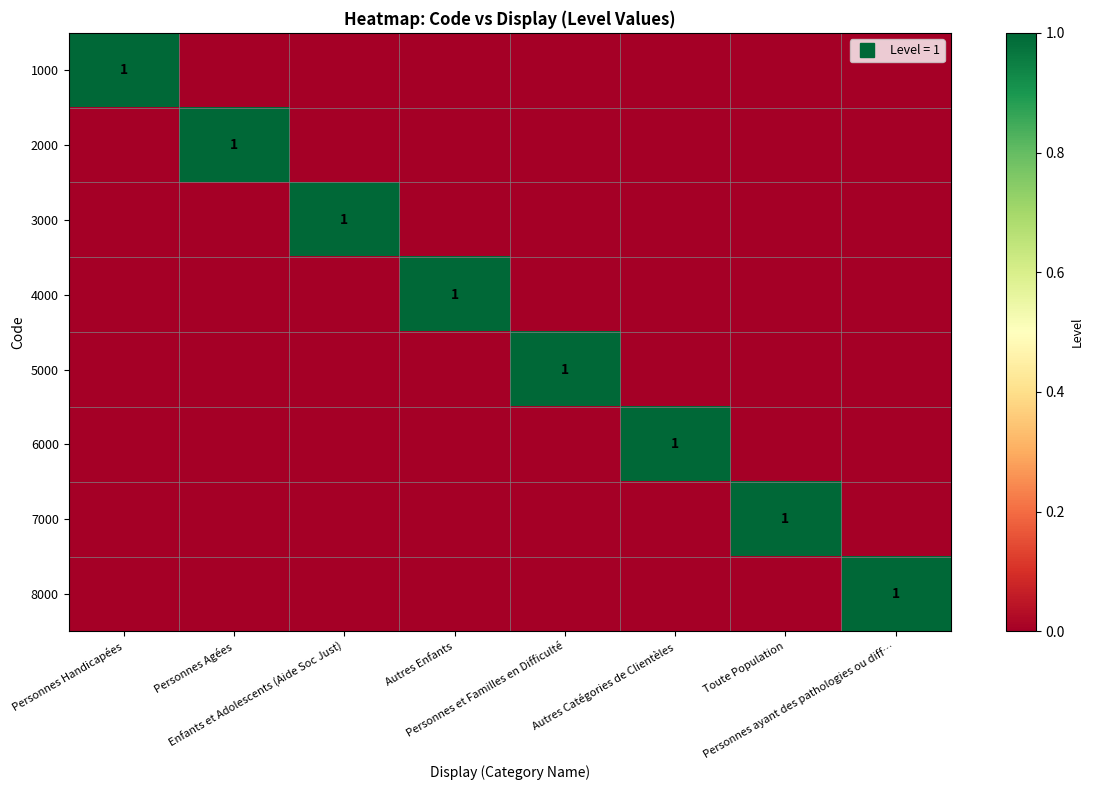

At which label is 8000 closest to 0?

Personnes Handicapées